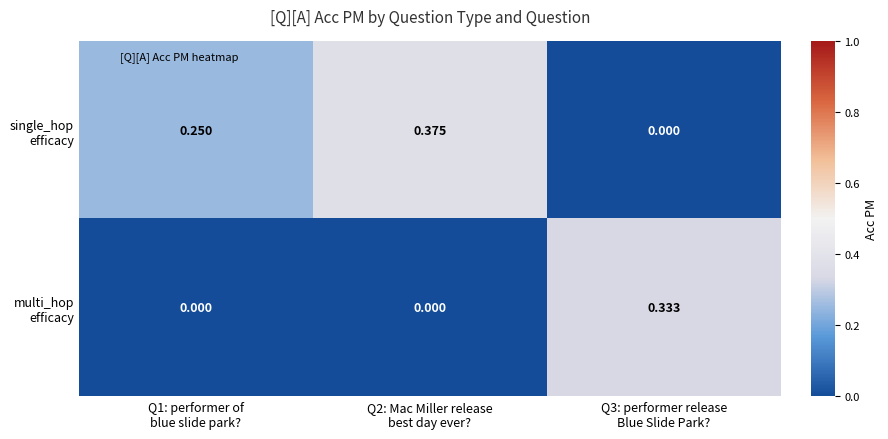

At which category does the chart reach its minimum across all series?

Q3: performer release
Blue Slide Park?